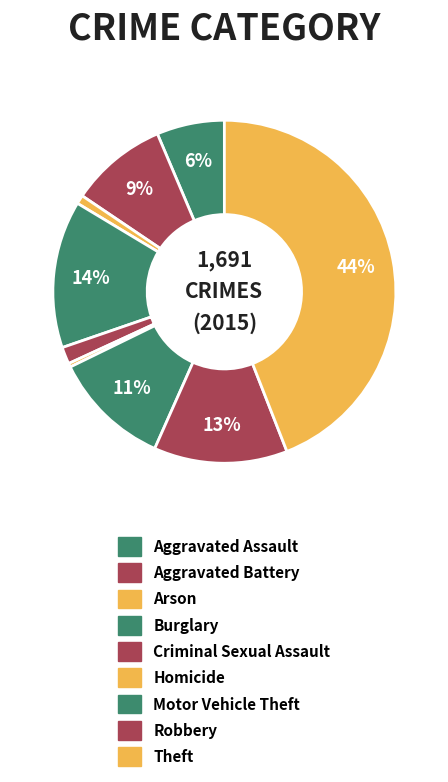

Is Criminal Sexual Assault the majority of the pie?

No